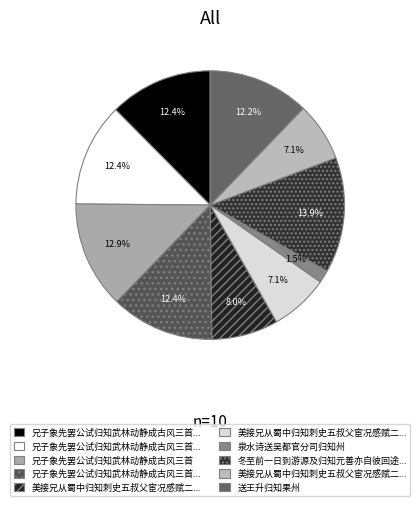

To the nearest percent, what is the average slice percentage?

10%